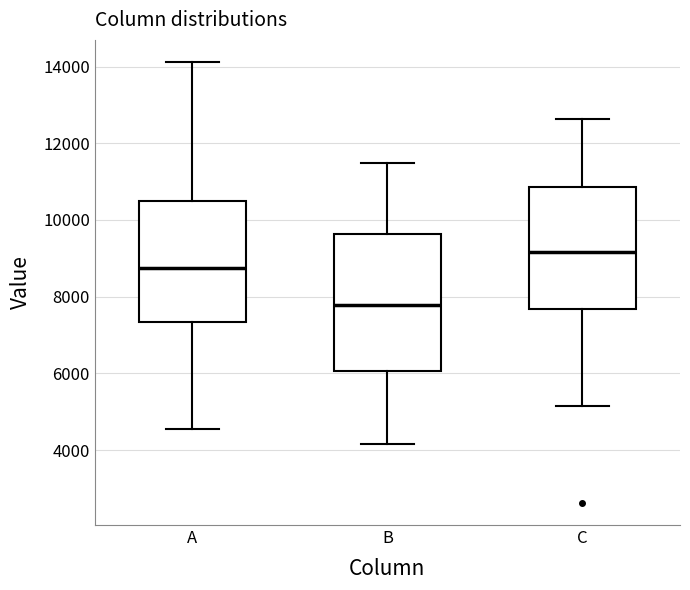

Reading left to right, read every box against the y-axis: the position of its median line, the range the box covers, and the ends of its whiskers. The values are not printed on the chart, so give them approximately, as read against the axis.

A: median 8800, box 7400 to 10400, whiskers 4600 to 14200
B: median 7800, box 6000 to 9600, whiskers 4200 to 11400
C: median 9200, box 7600 to 10800, whiskers 5200 to 12600